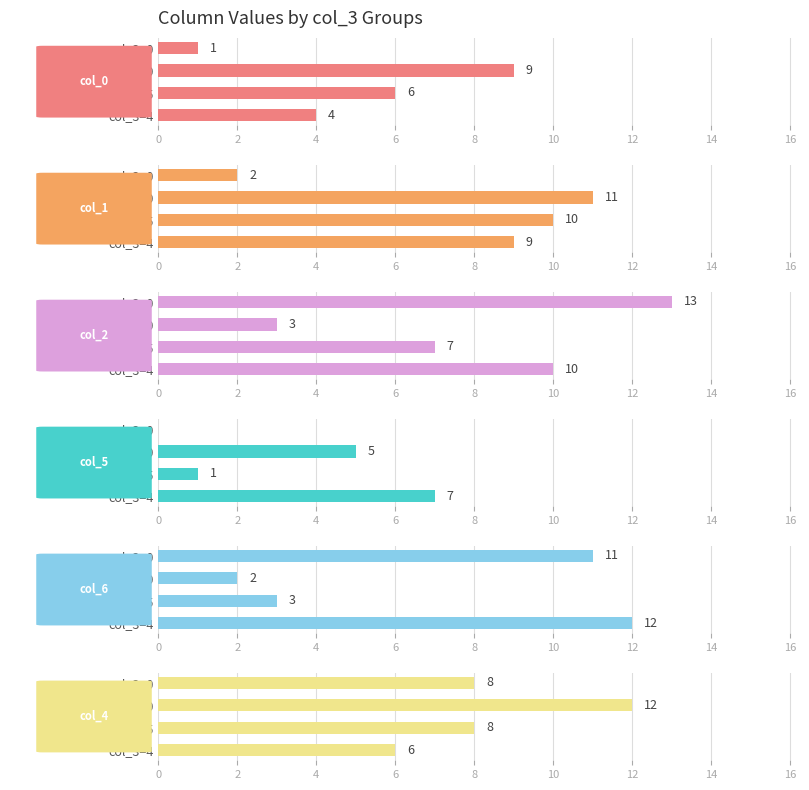

Reading left to right, what are all the values shown in this chart?

col_0: 0=1	2=9	4=6	6=4
col_1: 0=2	2=11	4=10	6=9
col_2: 0=13	2=3	4=7	6=10
col_5: 0=0	2=5	4=1	6=7
col_6: 0=11	2=2	4=3	6=12
col_4: 0=8	2=12	4=8	6=6